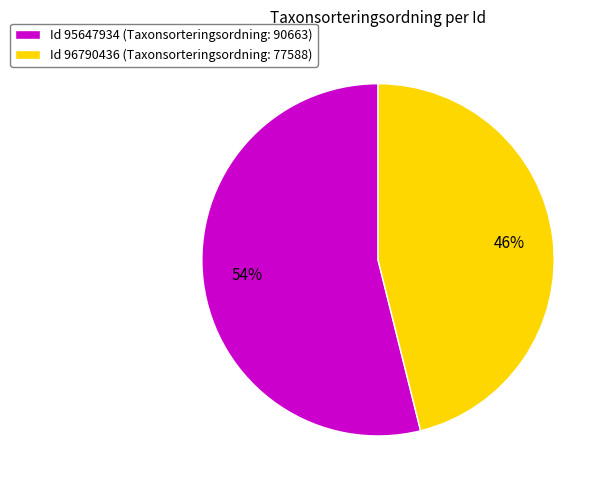

What is the ratio of the value at Id 96790436 (Taxonsorteringsordning: 77588) to the value at Id 95647934 (Taxonsorteringsordning: 90663)?

0.9